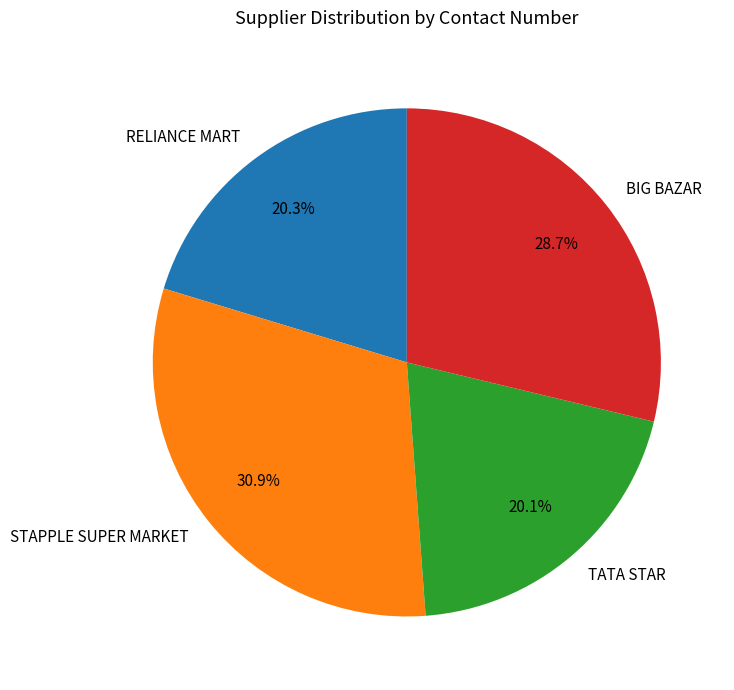

Is RELIANCE MART the majority of the pie?

No